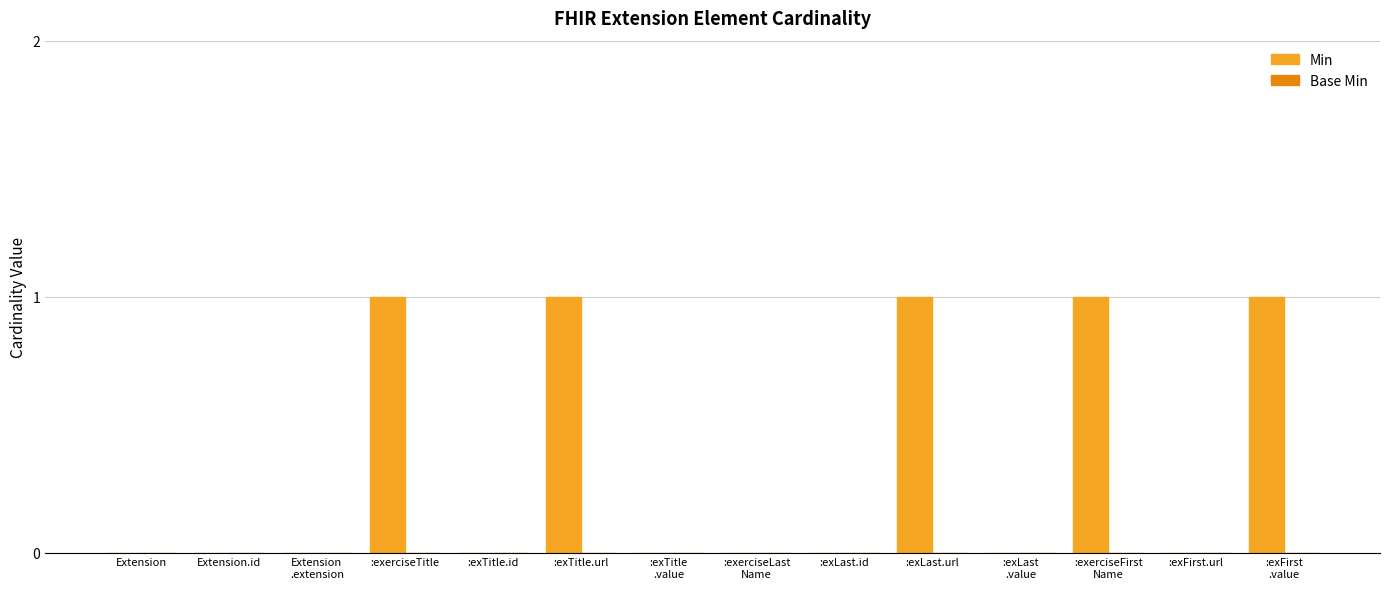

Is it true that the value at :exerciseTitle is 2?

False